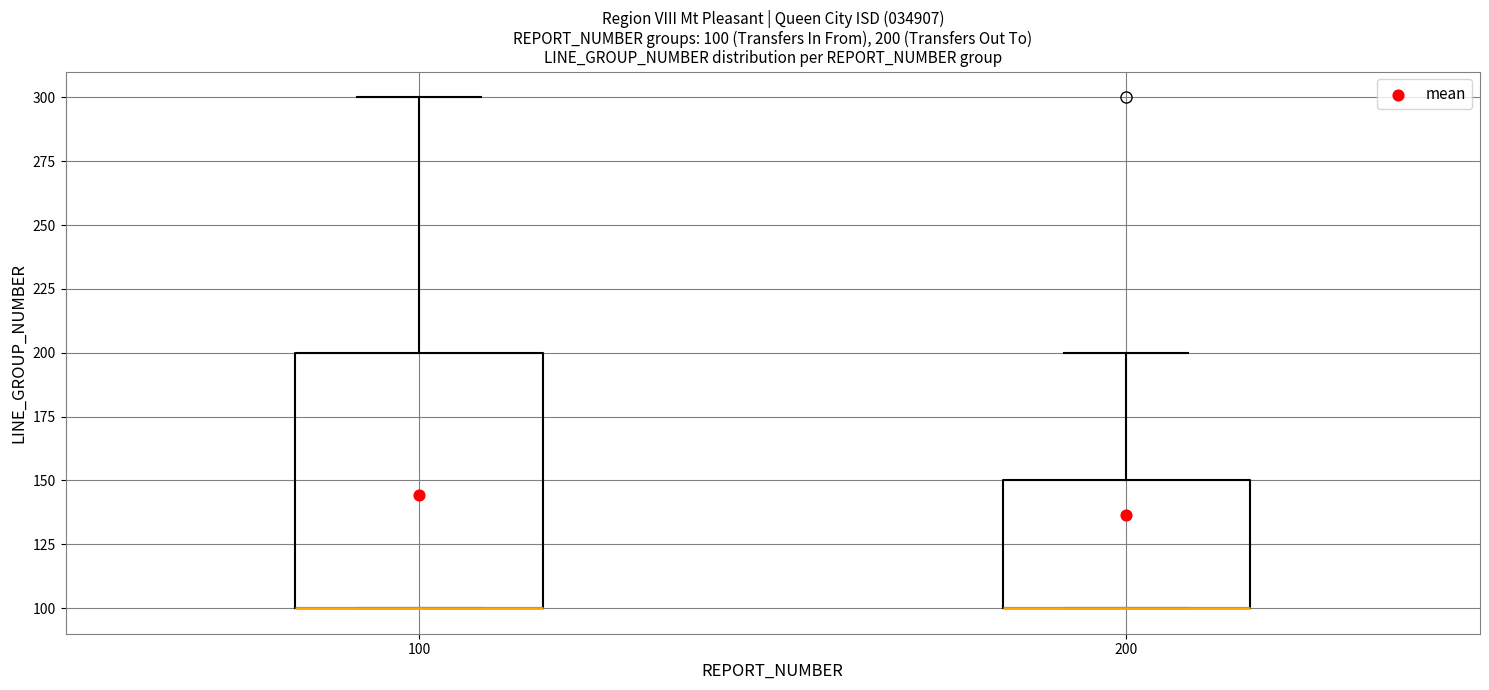

Comparing the boxes themselves (not the whiskers), which one is the tallest?

100